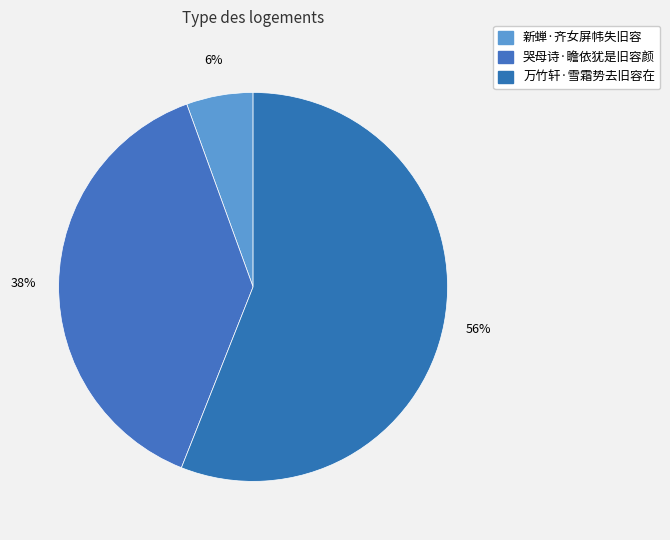

Which has a higher value, 万竹轩·雪霜势去旧容在 or 新蝉·齐女屏帏失旧容?

万竹轩·雪霜势去旧容在